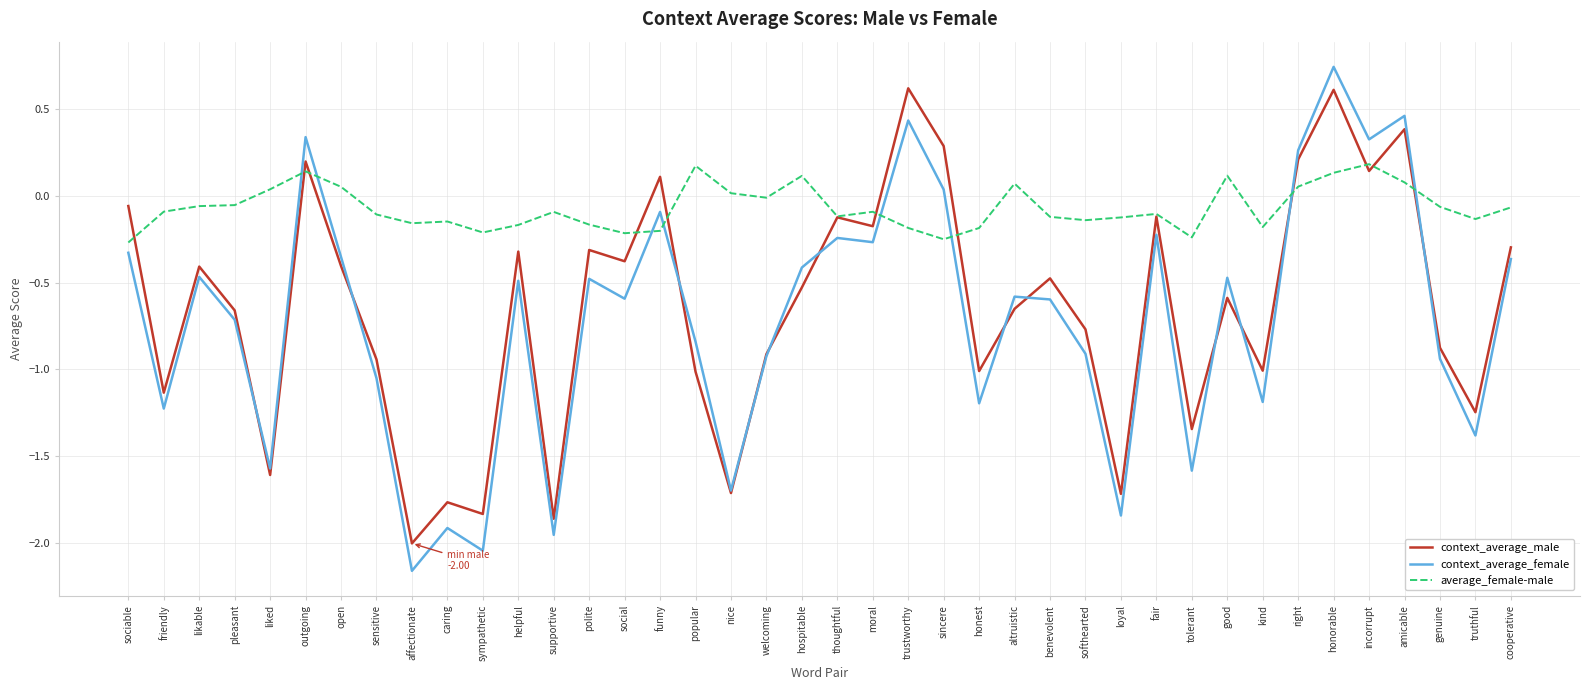

What is the highest value of the context_average_male series?

0.6